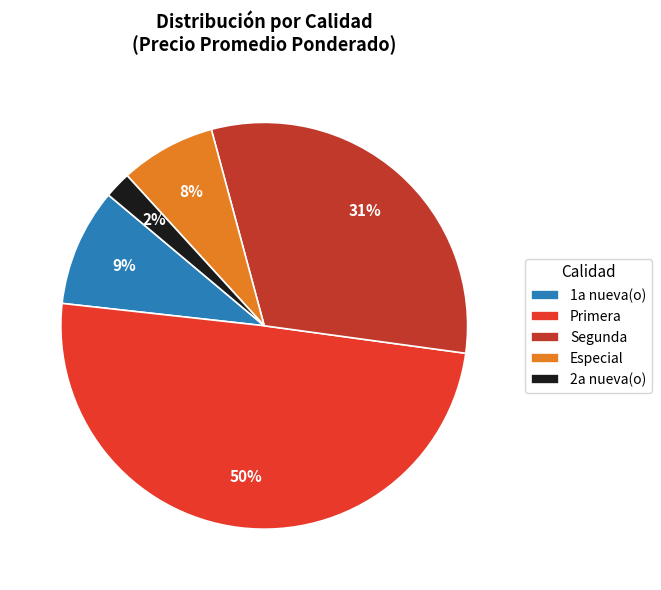

To the nearest percent, what percentage of the pie is 2a nueva(o)?

2%